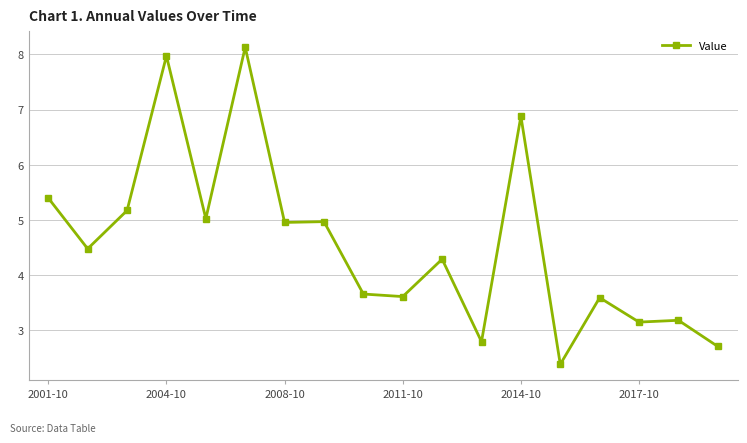

What is the smallest value displayed?

2.4